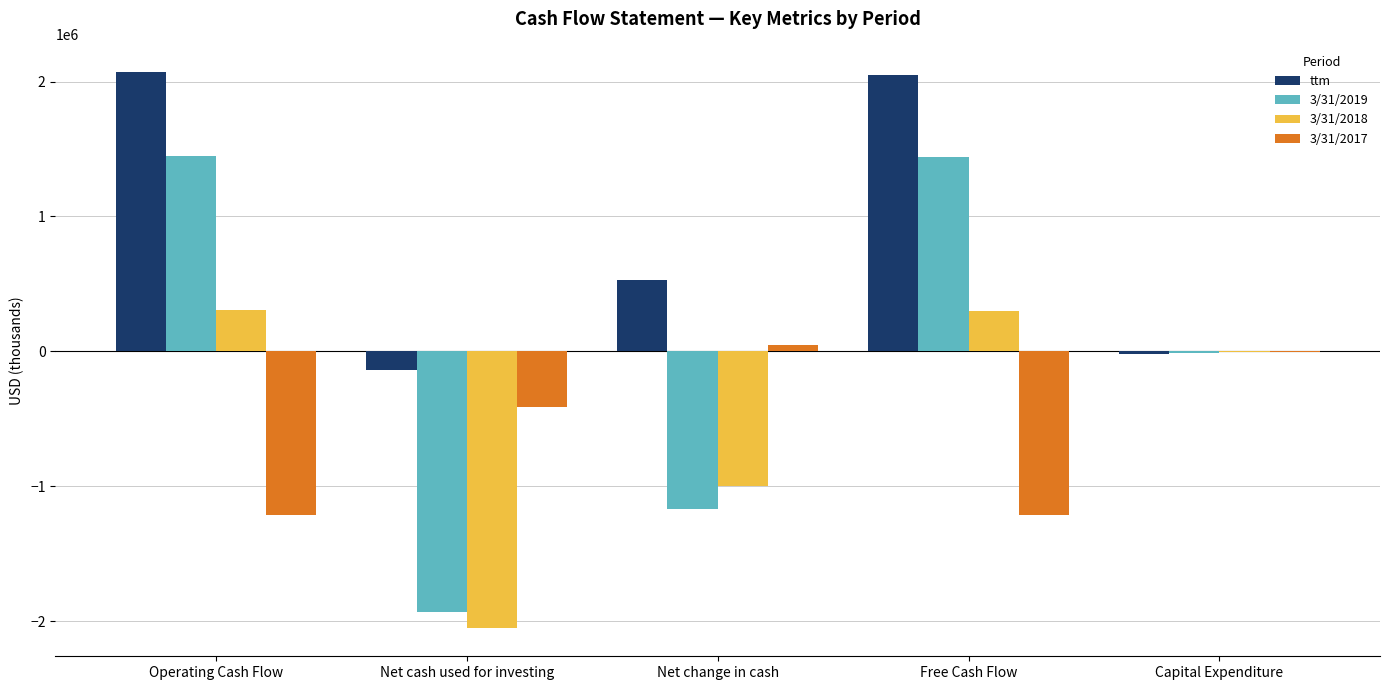

What is the sum of the 3/31/2017 values at Operating Cash Flow and Net cash used for investing?

-1620097